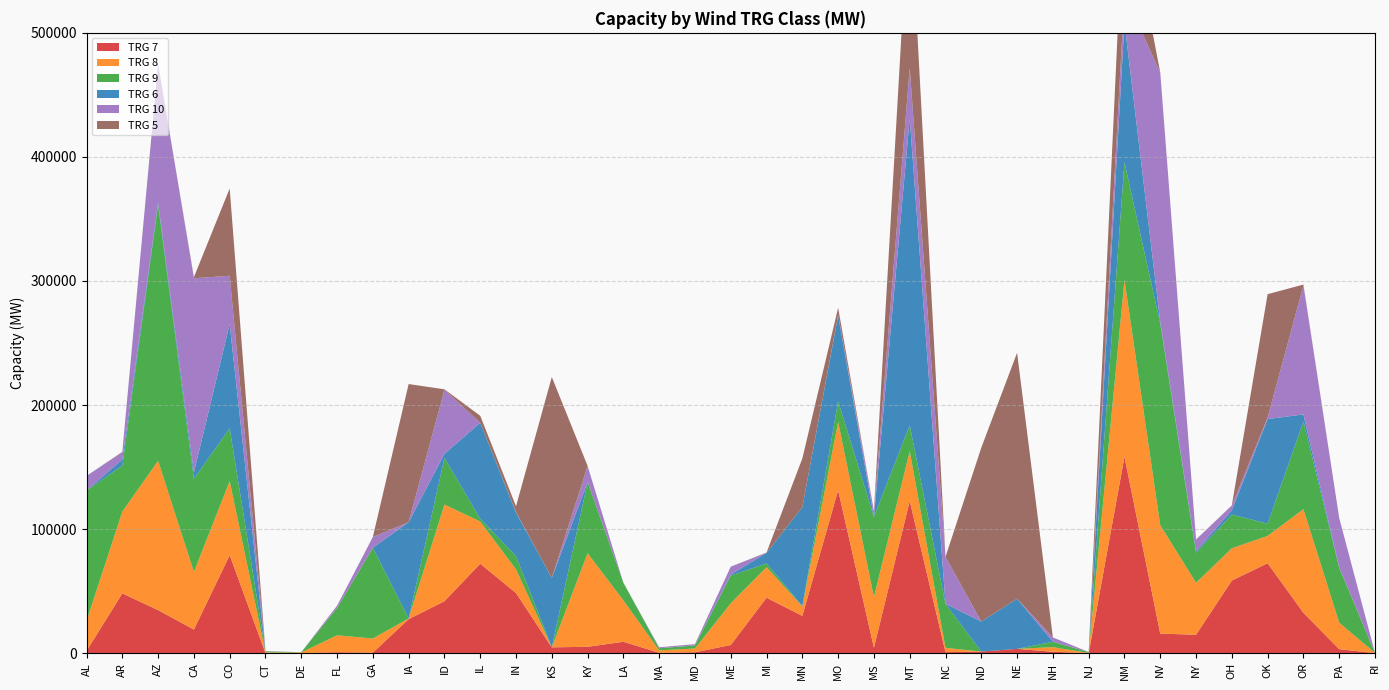

Reading right to left, extract all data points from this chart.

TRG 7: RI=0	PA=3232	OR=32516	OK=72462	OH=58531	NY=14842	NV=15743	NM=158360	NJ=1	NH=1124	NE=3439	ND=1291	NC=806	MT=122684	MS=4375	MO=131335	MN=30041	MI=44702	ME=6579	MD=722	MA=311	LA=9162	KY=5128	KS=4687	IN=48453	IL=72097	ID=41862	IA=27407	GA=424	FL=774	DE=6	CT=16	CO=78984	CA=19020	AZ=34679	AR=48185	AL=1761
TRG 8: RI=146	PA=21354	OR=83529	OK=22050	OH=26020	NY=41902	NV=87372	NM=142506	NJ=125	NH=3733	NE=0	ND=0	NC=3480	MT=40167	MS=40757	MO=55094	MN=7586	MI=24577	ME=33625	MD=3046	MA=1922	LA=33370	KY=75392	KS=0	IN=19072	IL=34004	ID=77921	IA=552	GA=11407	FL=13626	DE=522	CT=539	CO=59735	CA=46418	AZ=120345	AR=65971	AL=24172
TRG 9: RI=46	PA=44168	OR=70658	OK=9893	OH=27174	NY=24189	NV=162387	NM=94740	NJ=700	NH=4273	NE=0	ND=0	NC=35348	MT=20889	MS=64740	MO=16603	MN=354	MI=2976	ME=22330	MD=2420	MA=1713	LA=14193	KY=57351	KS=0	IN=10688	IL=2254	ID=37556	IA=17	GA=73098	FL=22006	DE=227	CT=885	CO=42556	CA=75107	AZ=206319	AR=37039	AL=105097
TRG 6: RI=0	PA=297	OR=5746	OK=84278	OH=3437	NY=1181	NV=1486	NM=112684	NJ=0	NH=215	NE=40414	ND=24208	NC=138	MT=247609	MS=0	MO=69041	MN=79661	MI=8603	ME=829	MD=142	MA=38	LA=4	KY=20	KS=55912	IN=35070	IL=77347	ID=3322	IA=77613	GA=49	FL=0	DE=0	CT=0	CO=84010	CA=5076	AZ=1750	AR=4896	AL=72
TRG 10: RI=0	PA=39895	OR=103991	OK=1262	OH=3810	NY=9437	NV=200946	NM=23194	NJ=119	NH=3301	NE=0	ND=0	NC=37839	MT=40406	MS=4667	MO=467	MN=0	MI=0	ME=6328	MD=946	MA=763	LA=0	KY=13065	KS=0	IN=400	IL=3	ID=51588	IA=0	GA=8657	FL=1839	DE=0	CT=239	CO=38899	CA=156550	AZ=111836	AR=5811	AL=11782
TRG 5: RI=0	PA=0	OR=655	OK=99419	OH=155	NY=63	NV=88	NM=86457	NJ=0	NH=12	NE=198274	ND=140152	NC=18	MT=142558	MS=0	MO=5815	MN=39297	MI=264	ME=66	MD=7	MA=2	LA=0	KY=0	KS=162006	IN=4705	IL=5645	ID=427	IA=111326	GA=5	FL=0	DE=0	CT=0	CO=70367	CA=886	AZ=36	AR=363	AL=2